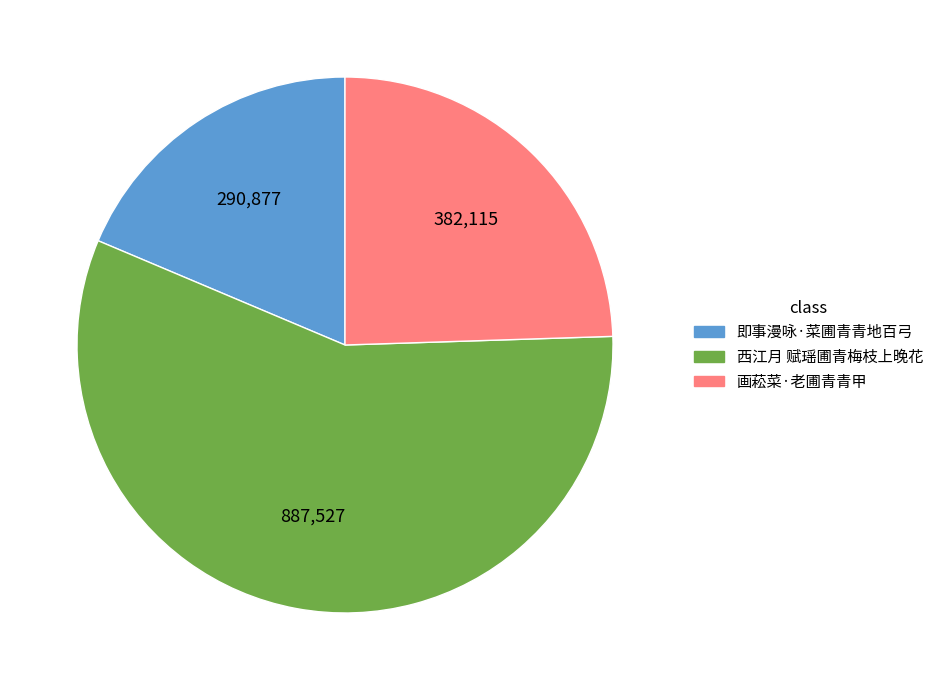

Count the number of slices in the pie.

3